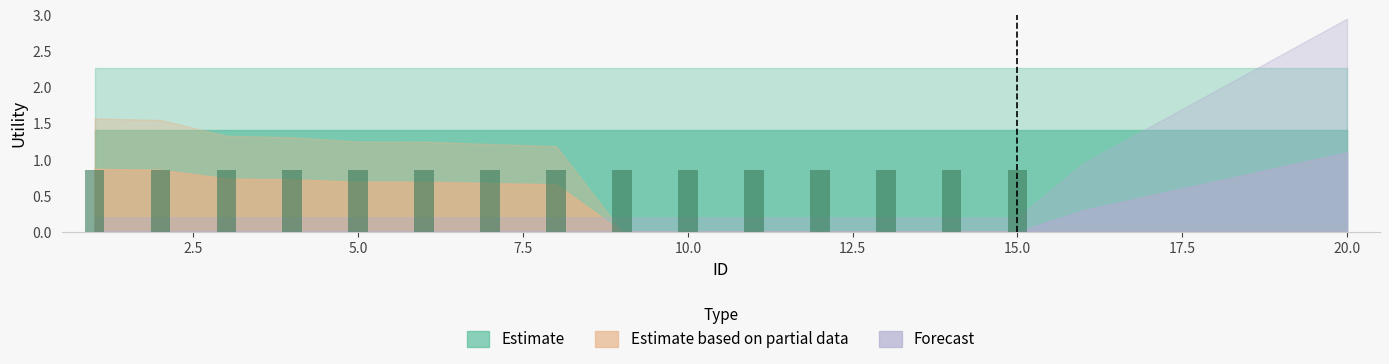

What is the average value of the Forecast series?

0.2